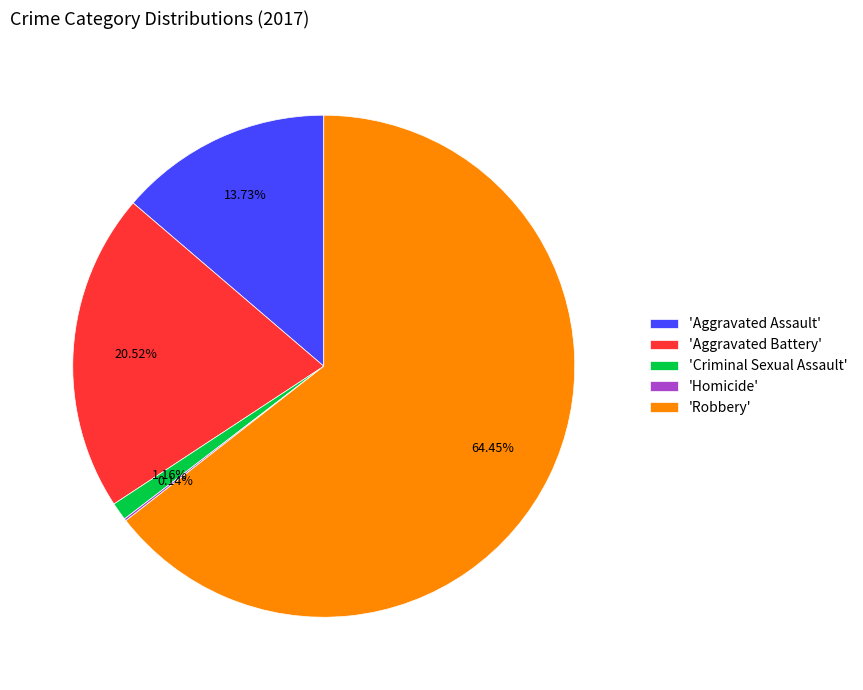

What is the largest slice in the pie chart?

'Robbery'